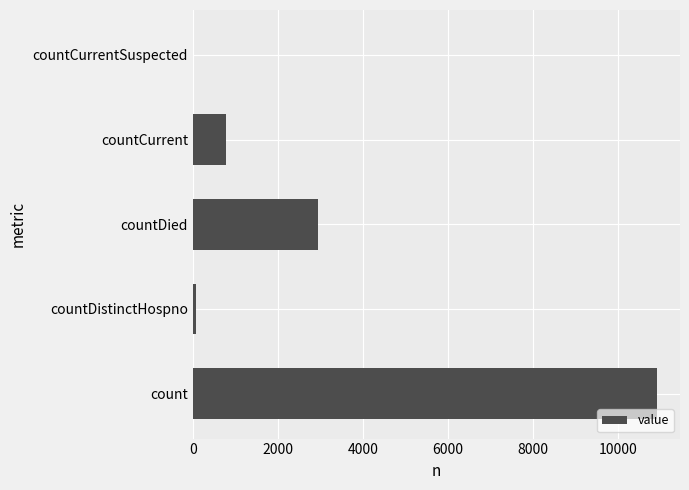

True or false: the data shows 0 at countCurrentSuspected.

True